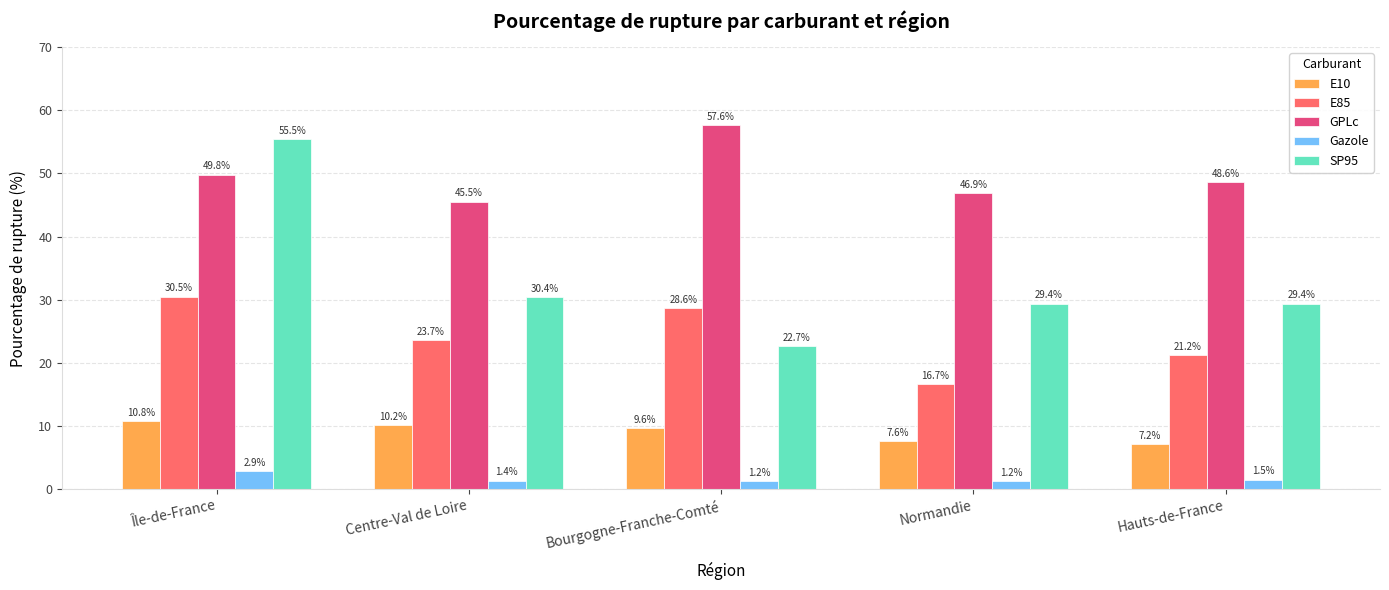

What is the difference between the second highest and second lowest values in the SP95 series?

1.0